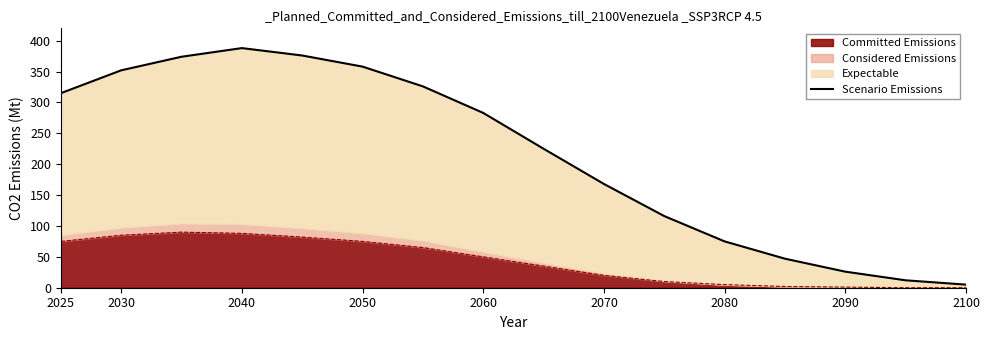

Reading right to left, what are all the values shown in this chart?

5	12	26	47	75	116	168	225	283	326	358	376	388	374	352	315